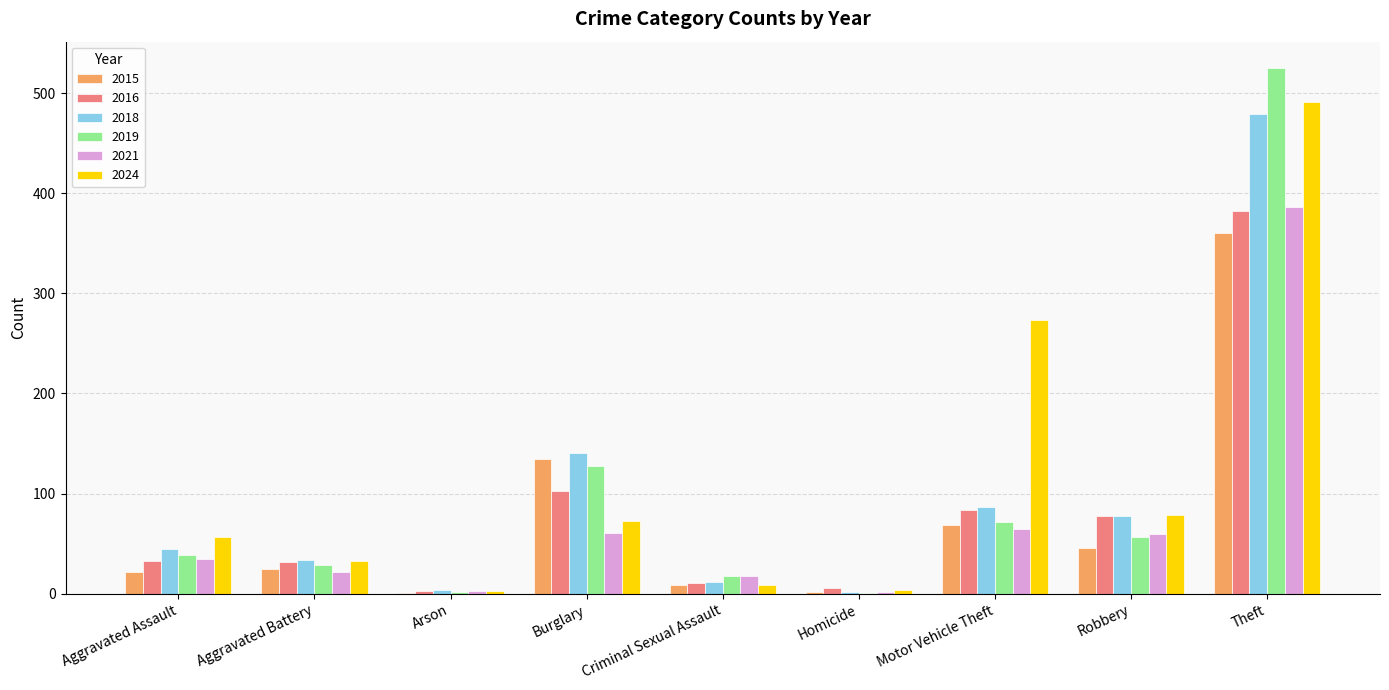

What is the approximate value of 2019 at Arson?

2